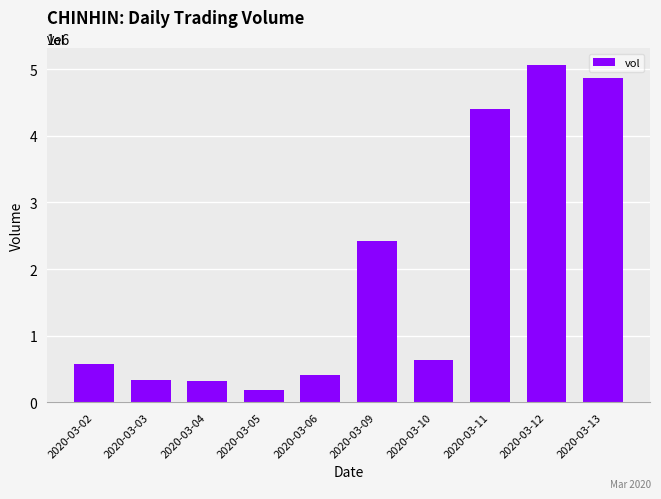

Which has a higher value, 2020-03-05 or 2020-03-10?

2020-03-10